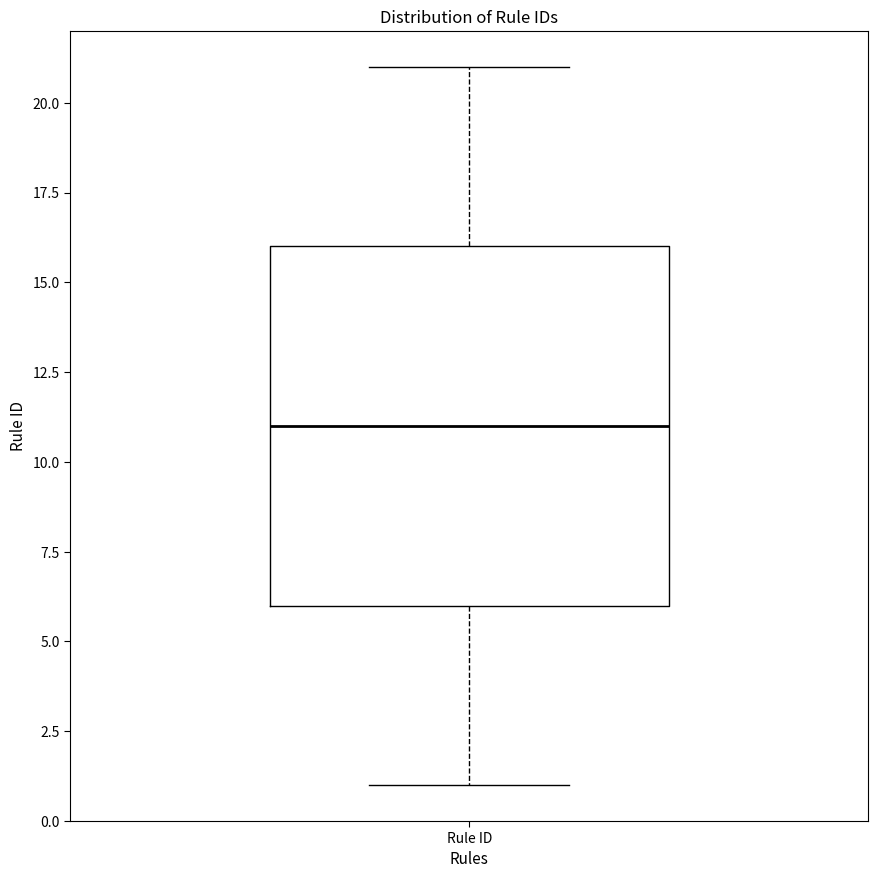

Transcribe this box plot: give where the median line is, the range the box spans, and where the two whiskers end, as read against the y-axis. The values are not printed on the chart, so give them approximately, as read against the axis.

median 11, box 6 to 16, whiskers 1 to 21